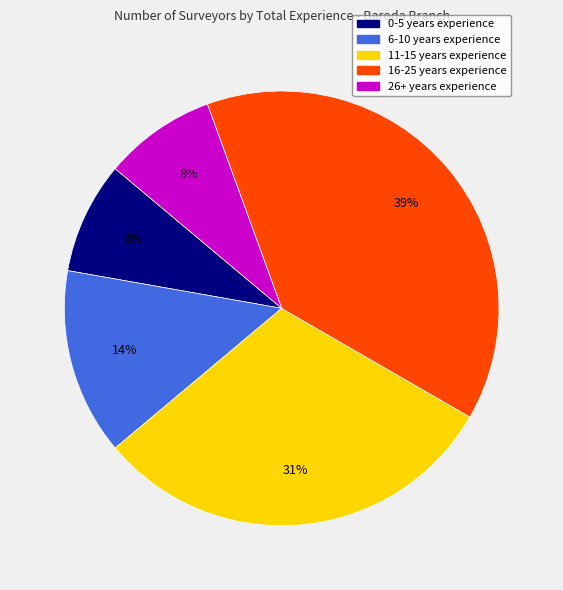

Is it true that 16-25 years experience is 39% of the pie?

True